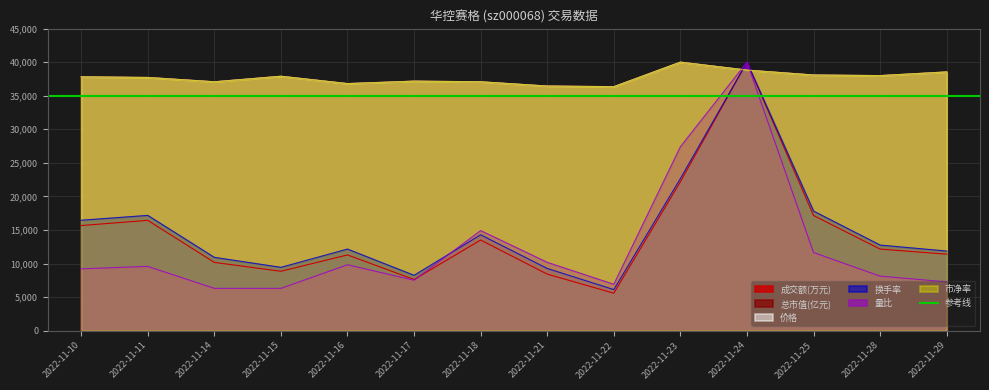

Rank the series at 2022-11-28 from lowest to highest value.

量比, 成交额(万元), 换手率, 价格, 市净率, 总市值(亿元)